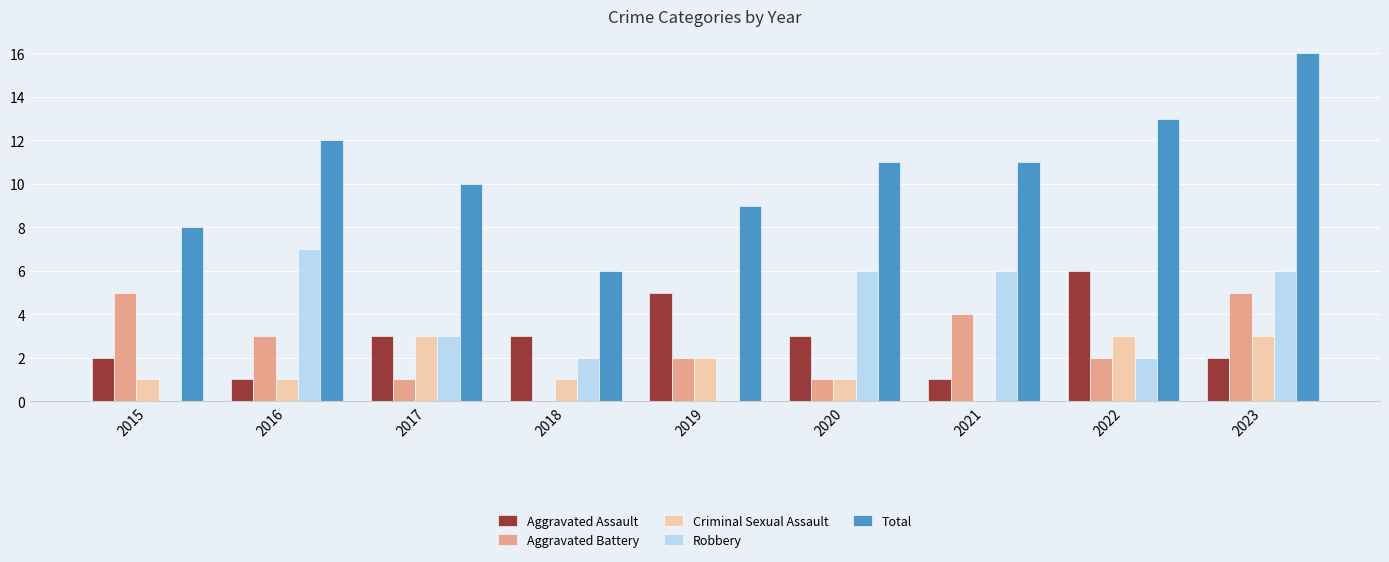

Count the number of categories in the chart.

9